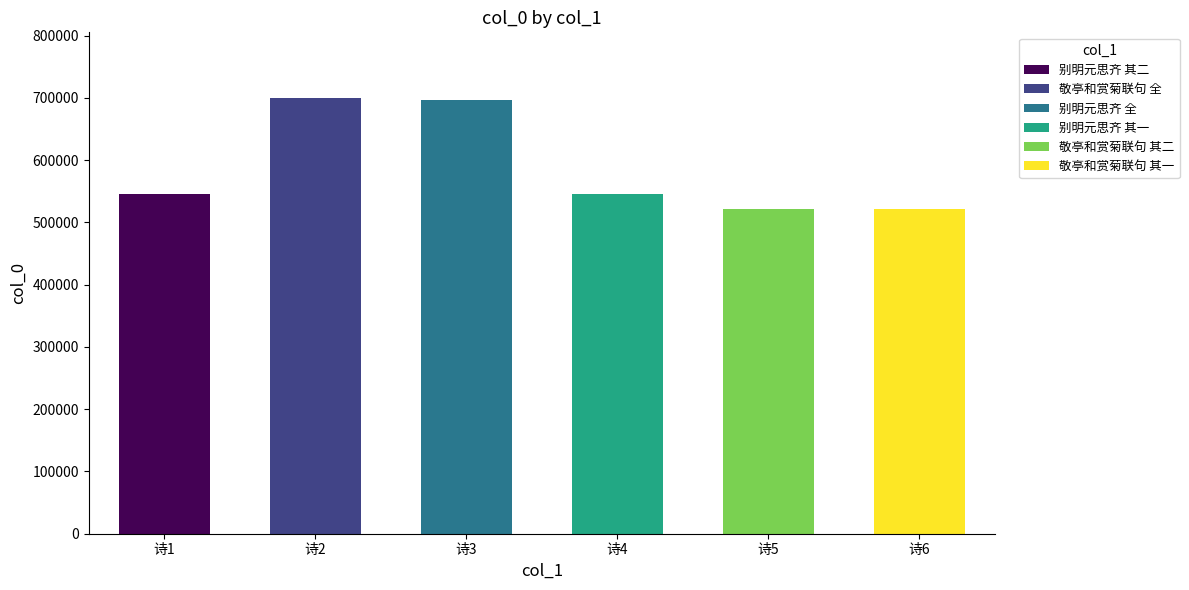

What is the change in value from 诗1 to 诗5?

-23600